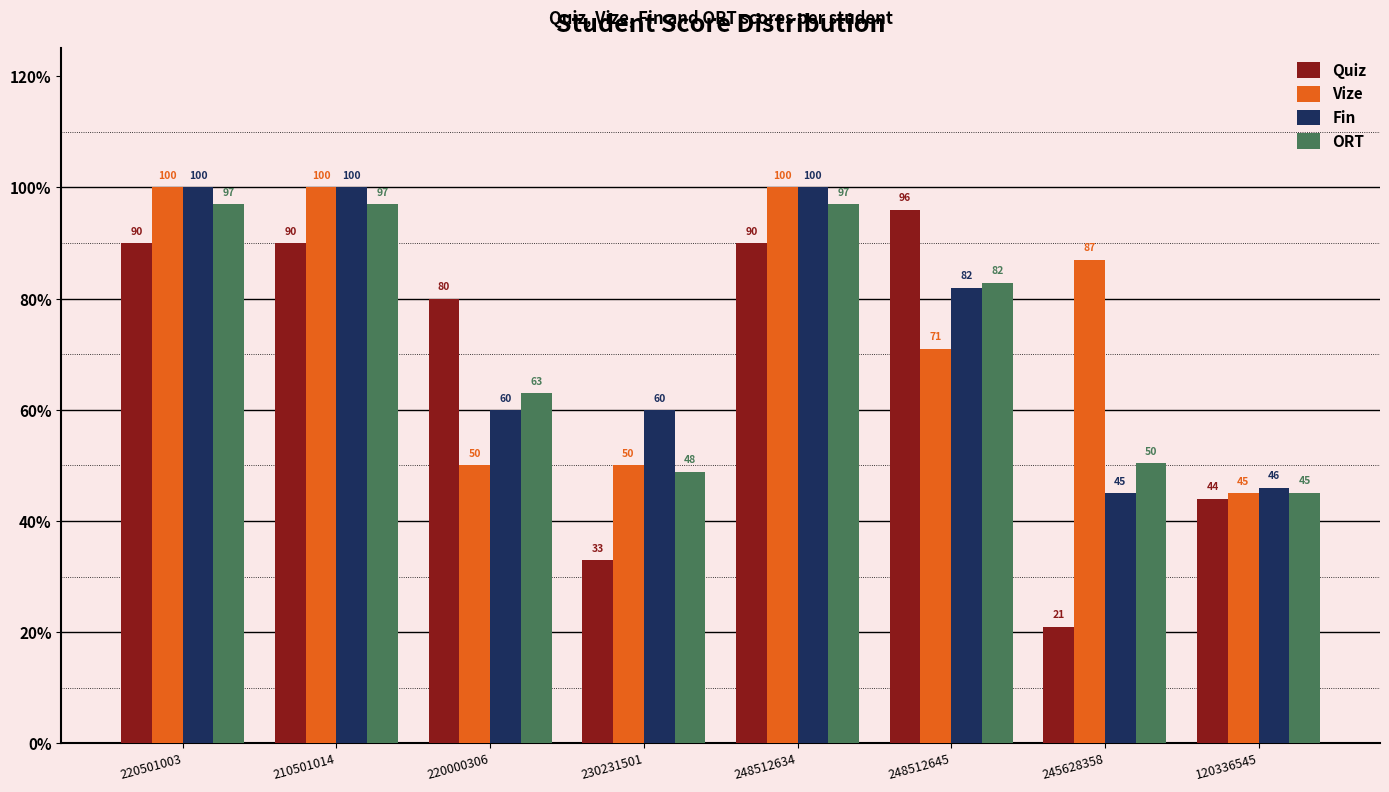

What is the highest value of the Fin series?

100.0